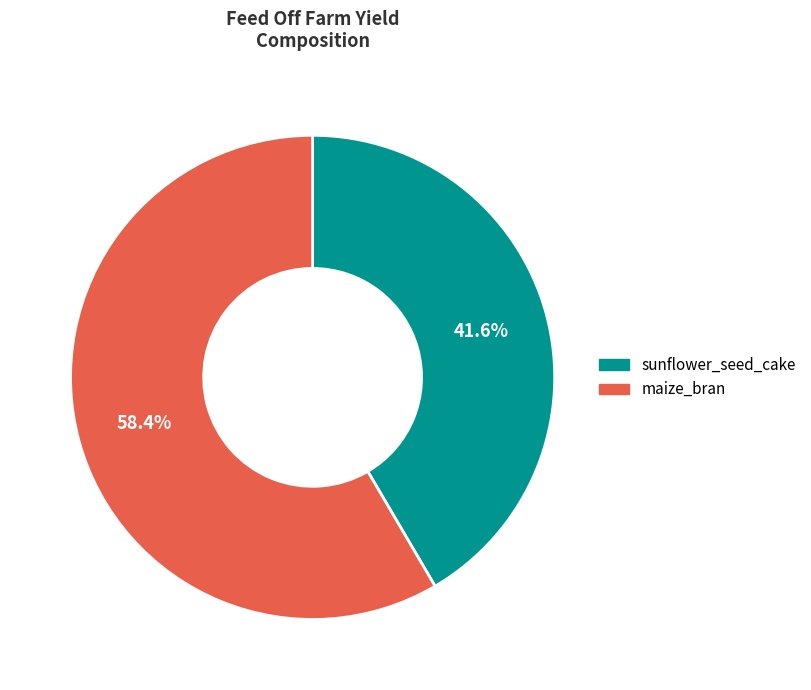

Does sunflower_seed_cake represent more than half of the total?

No